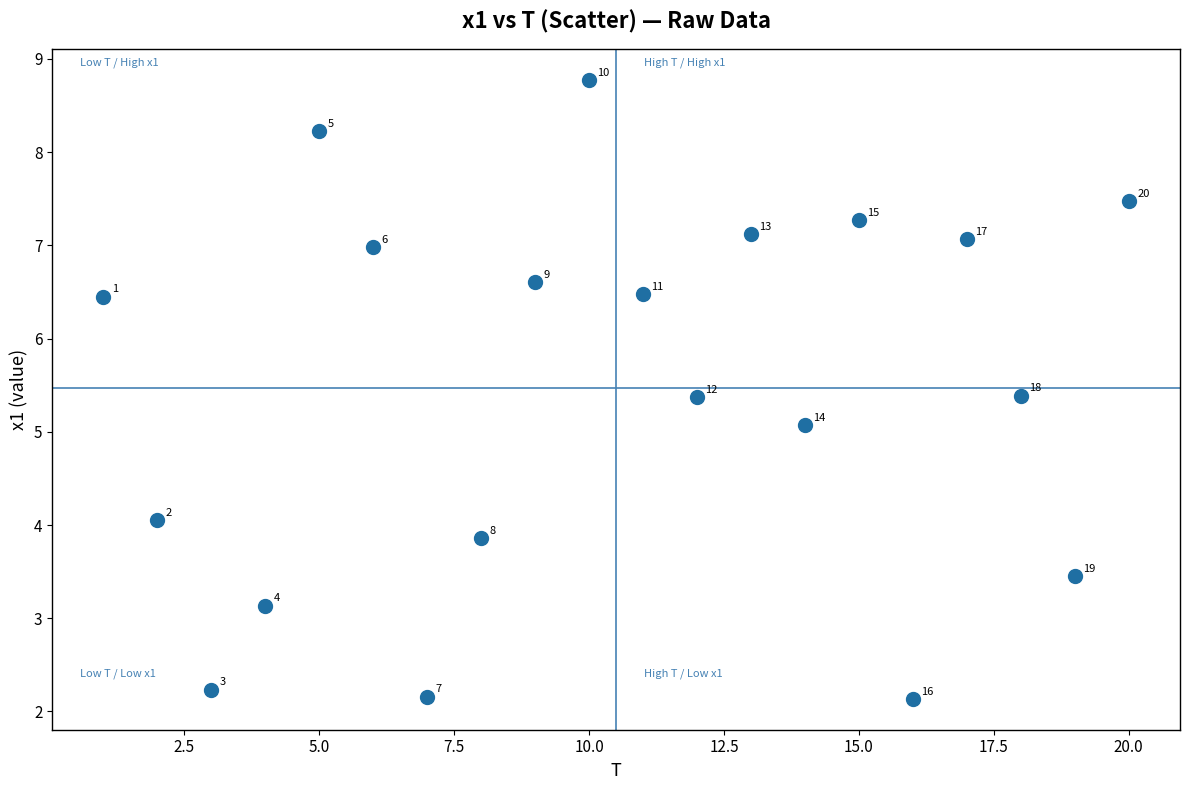

What is the range of X values (max minus min)?

19.0